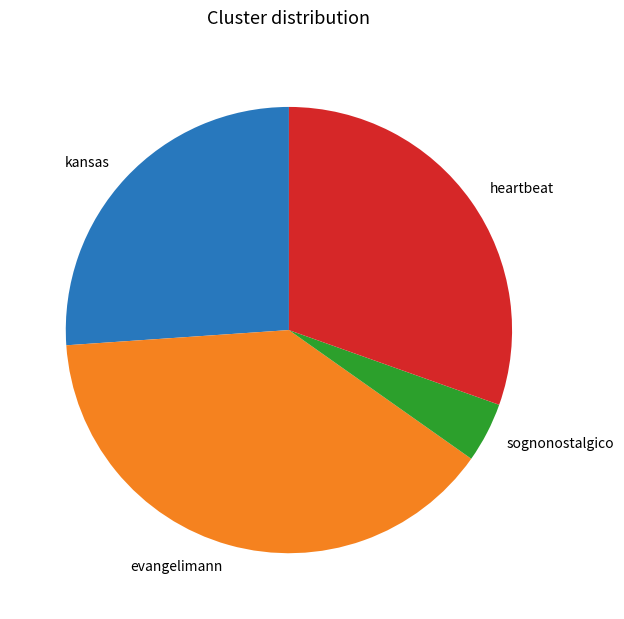

Does any single category account for the majority?

No